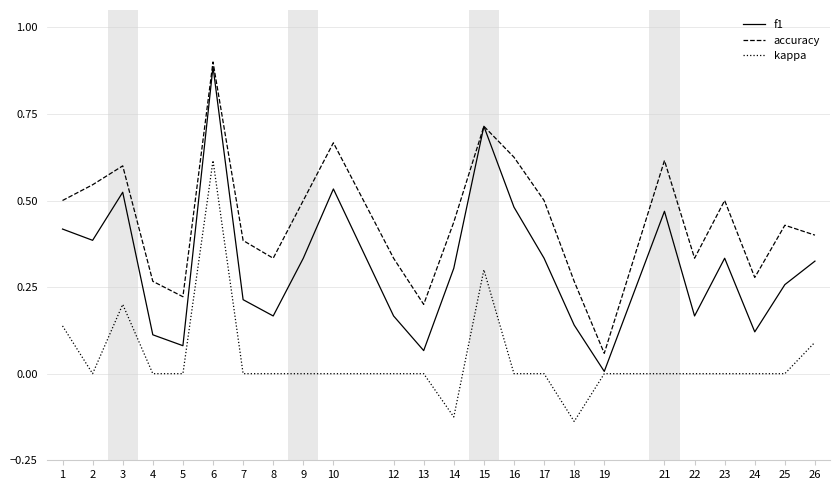

The value of kappa at 13 is 0.0. True or false?

True